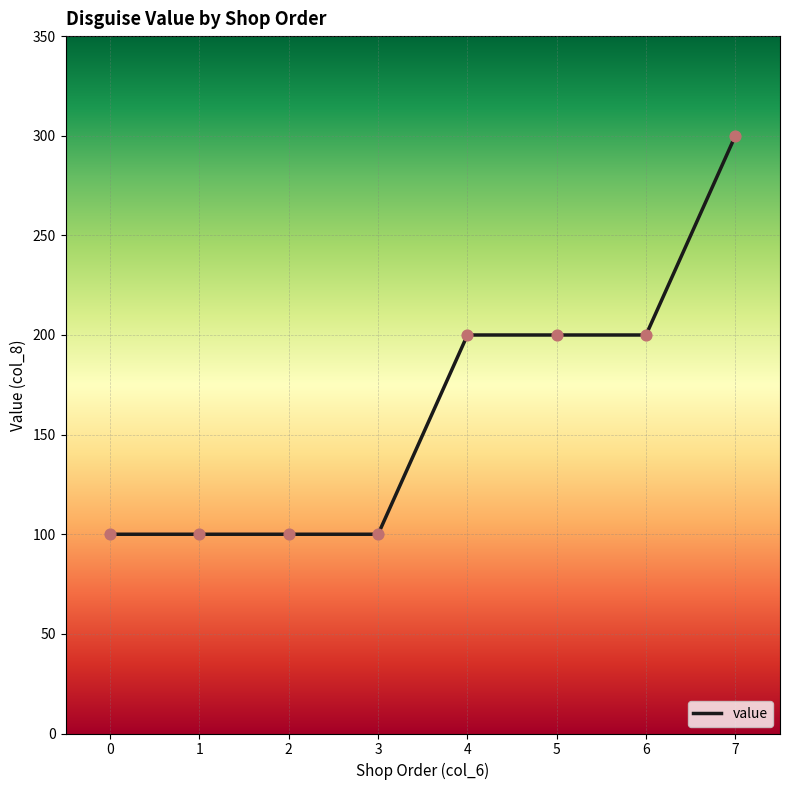

What is the change in value from 0 to 7?

+200